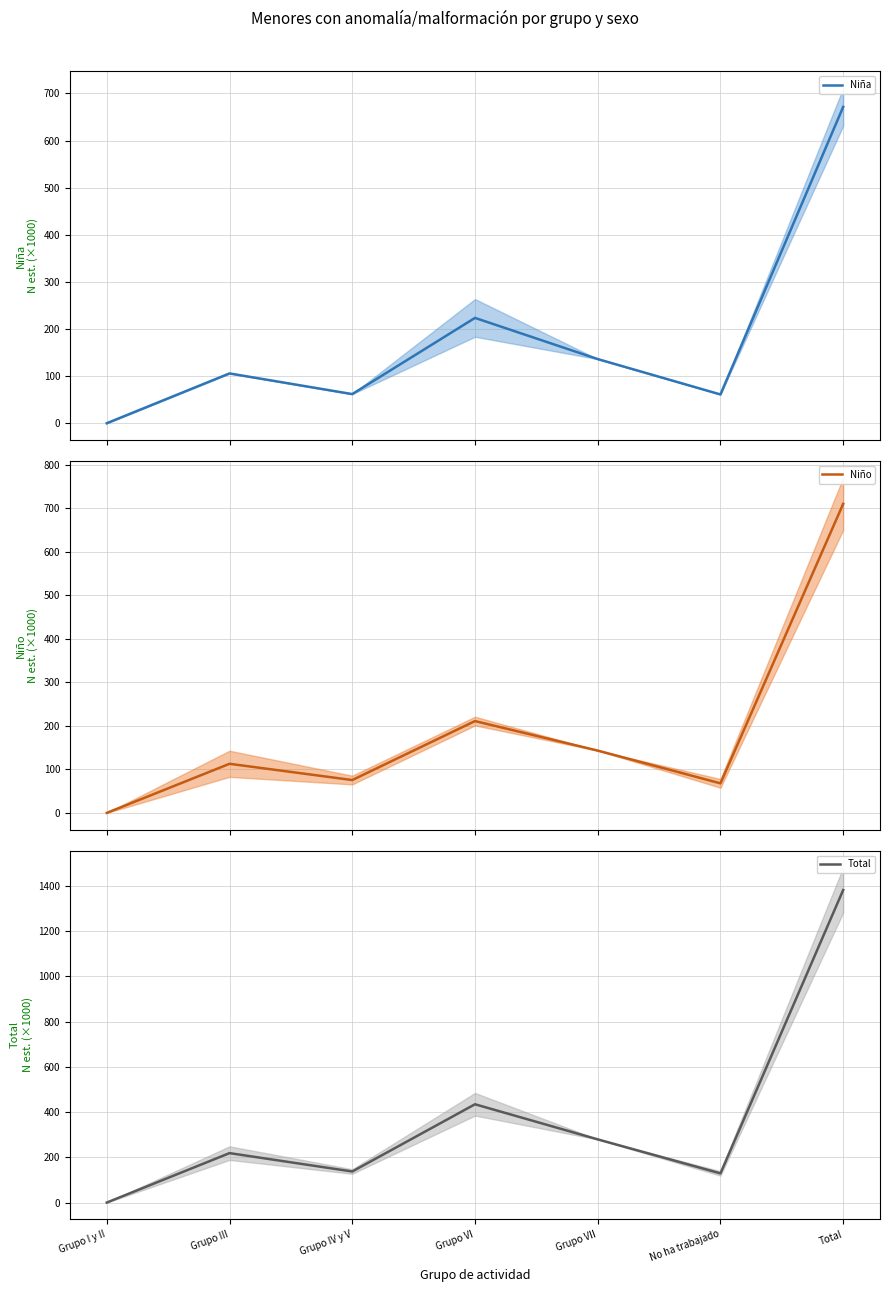

The Niño series shows 62.7 at Grupo VII. True or false?

False